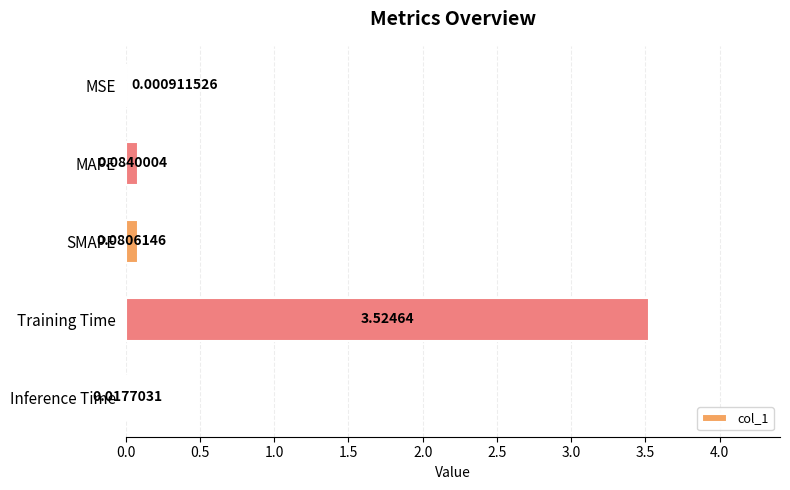

Which label corresponds to the largest value in the chart?

Training Time